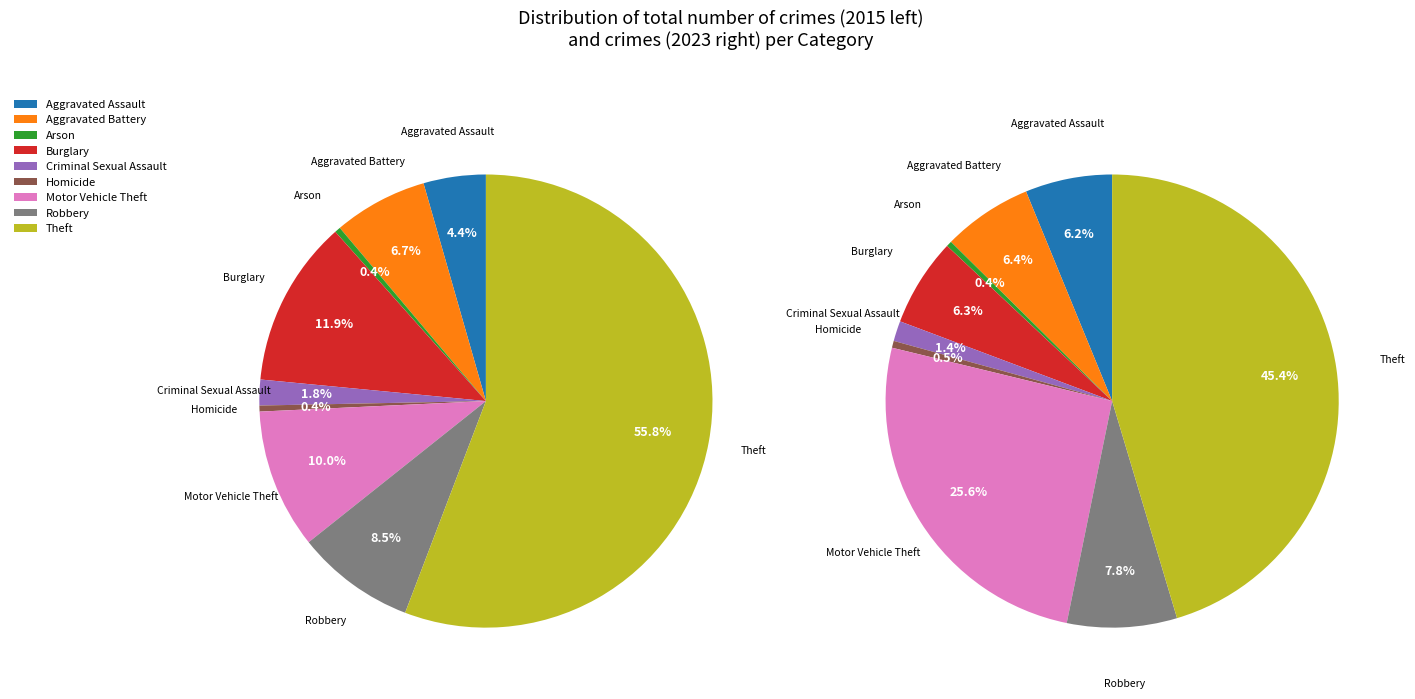

Count the number of slices in the pie.

9